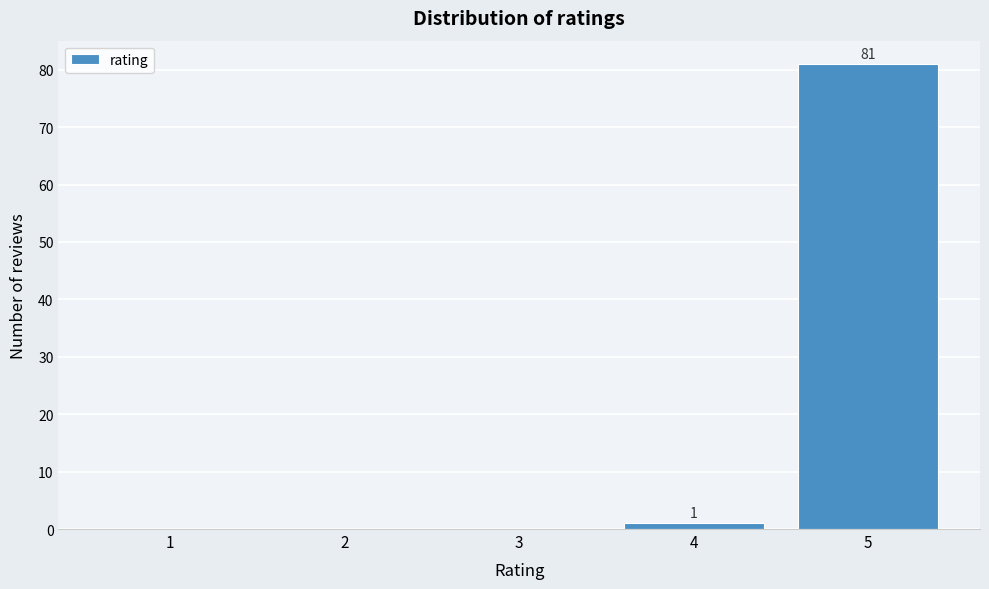

Reading right to left, what are all the values shown in this chart?

5=81	4=1	3=0	2=0	1=0